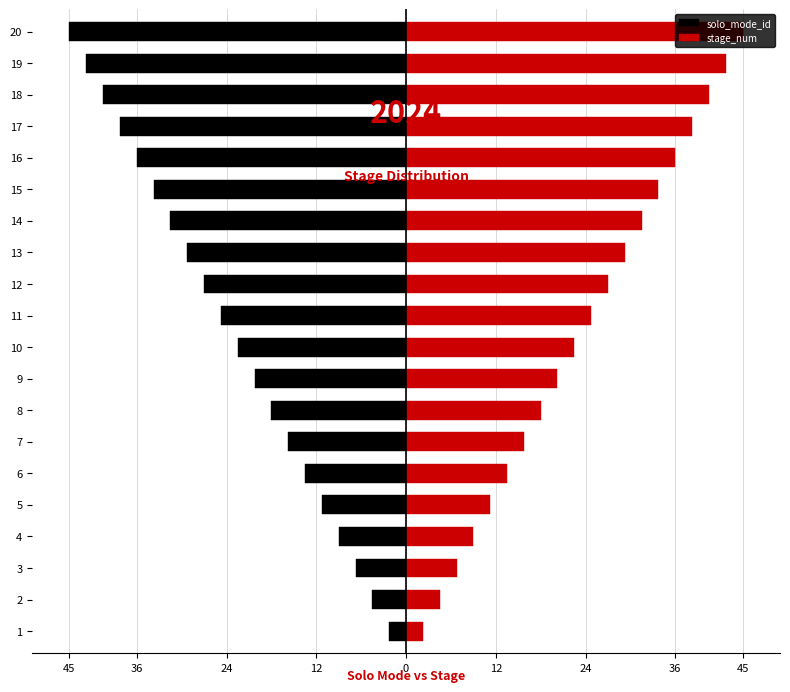

Which series has the widest spread of values?

solo_mode_id